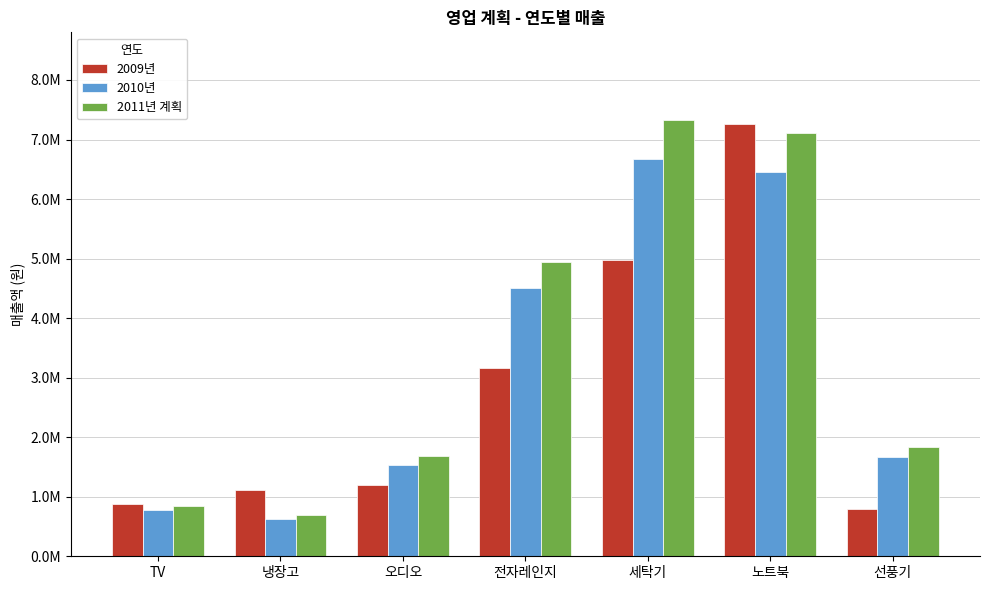

Which category has the lowest value in the 2010년 series?

냉장고